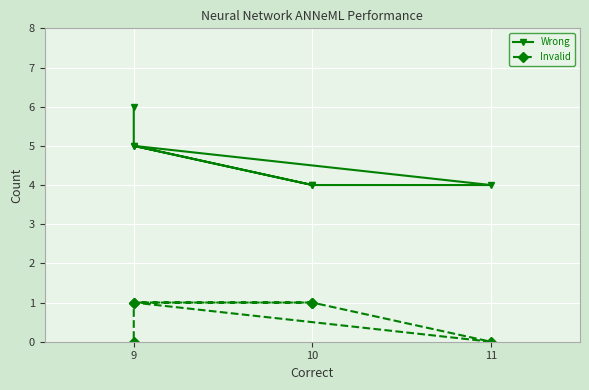

What is the label of the 4th point from the right?

11